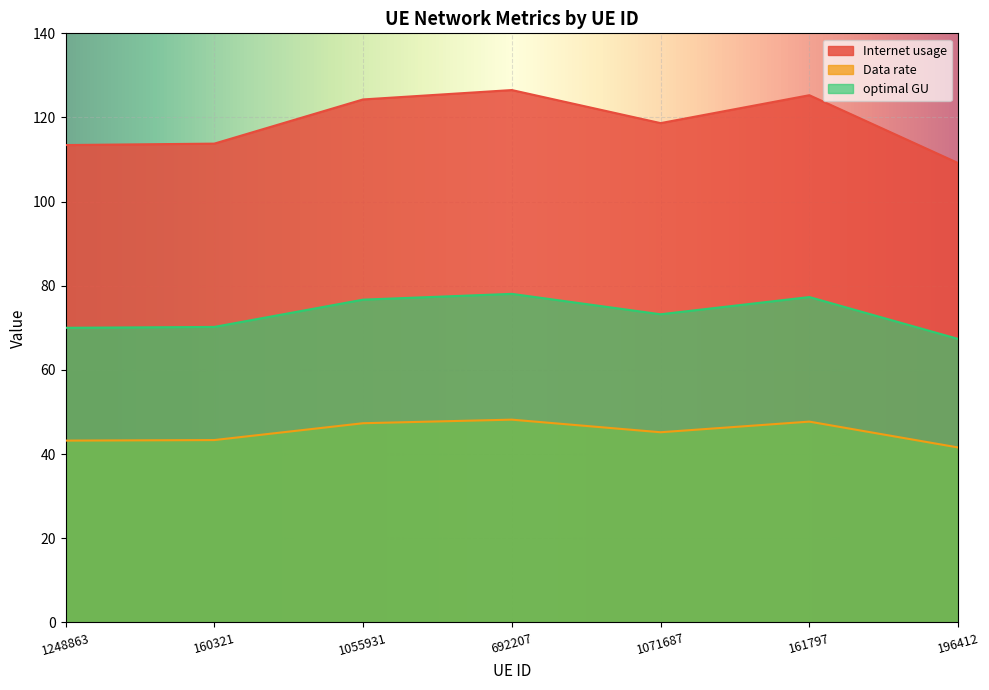

What is the greatest value displayed?

126.5